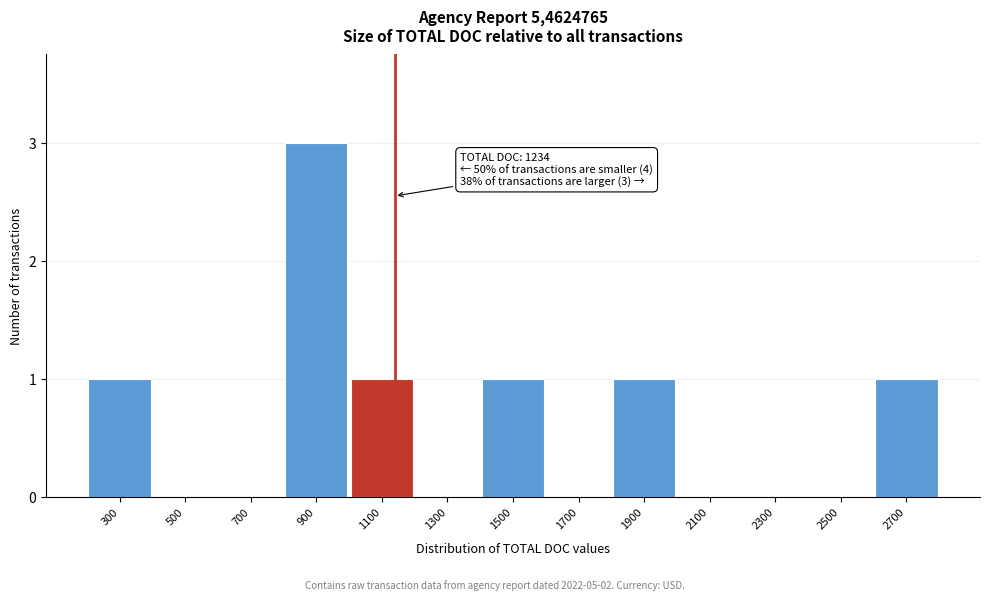

Reading left to right, transcribe all the data shown in this chart.

300=1	500=0	700=0	900=3	1100=1	1300=0	1500=1	1700=0	1900=1	2100=0	2300=0	2500=0	2700=1